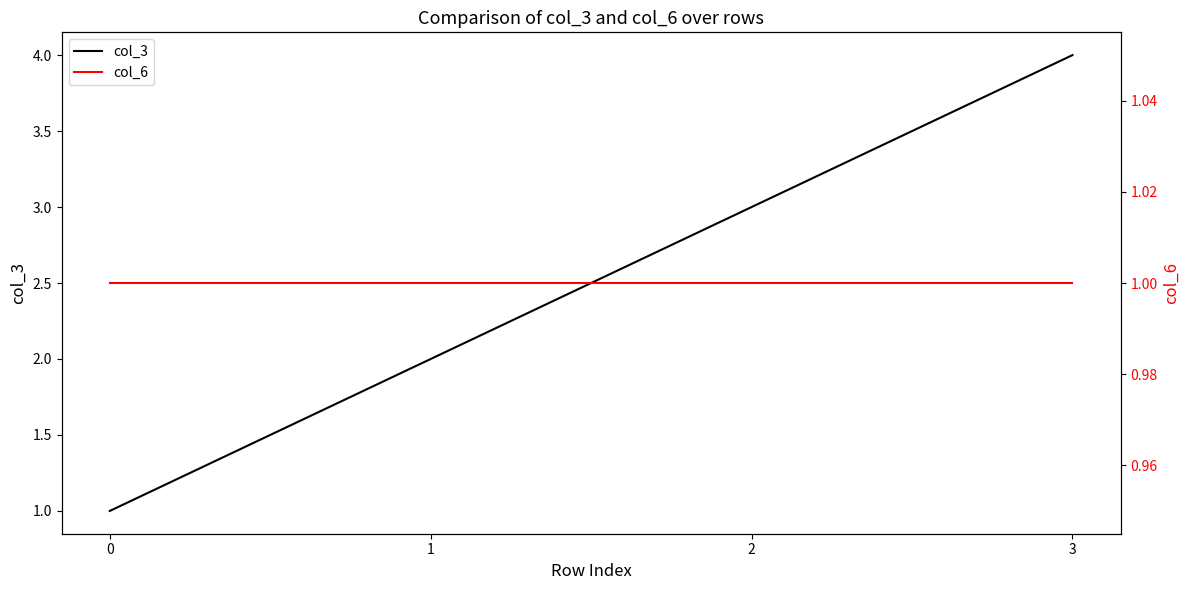

At which category is the sum across all series the highest?

3